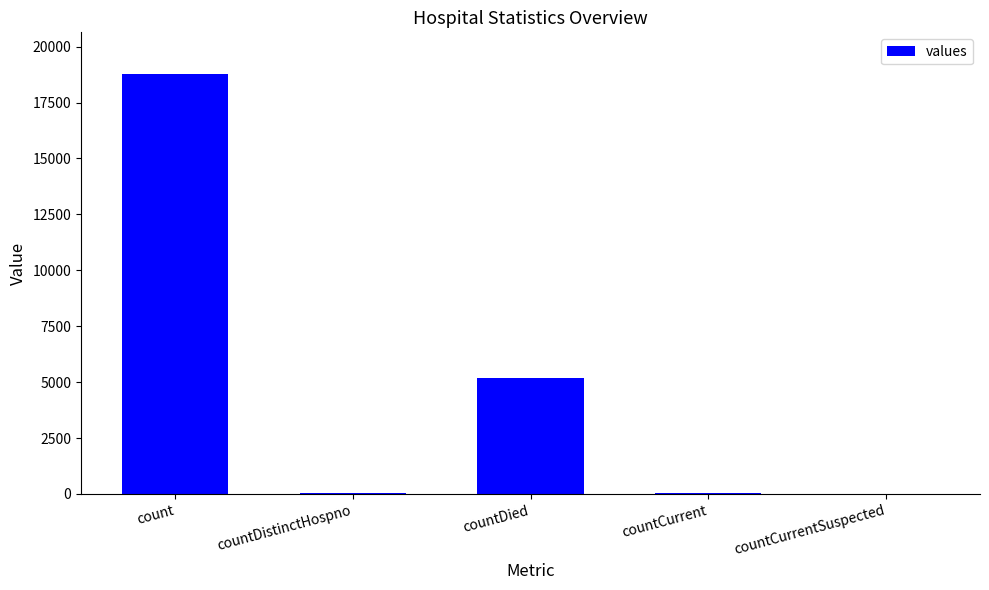

What is the change in value from count to countDied?

-13566